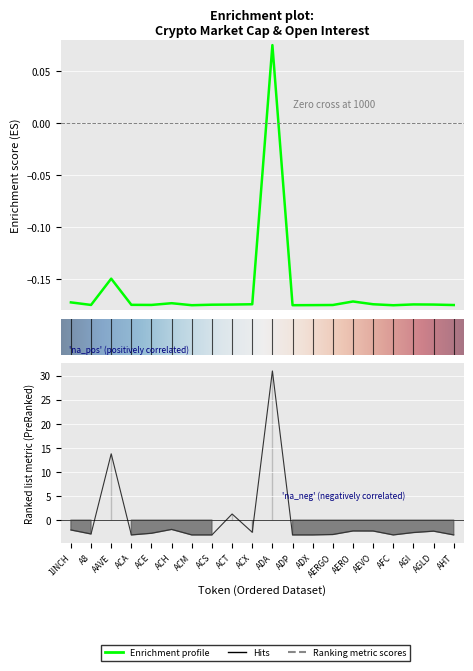

Which category has the lowest value across all series?

ACA